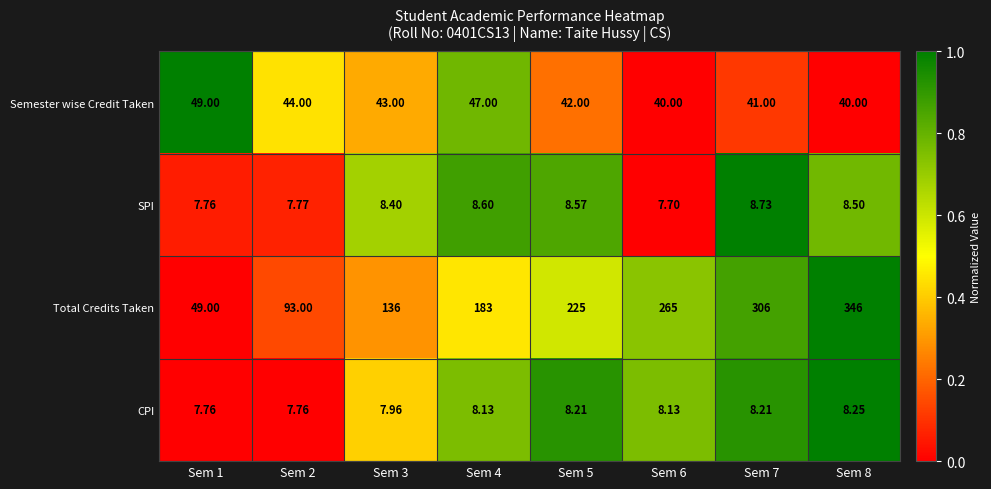

List the series in order of their peak value, highest first.

Total Credits Taken, Semester wise Credit Taken, SPI, CPI